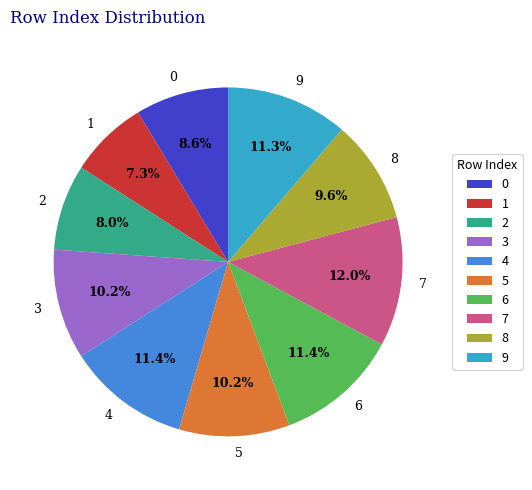

To the nearest percent, what is the difference between the largest and smallest slice percentages?

5%